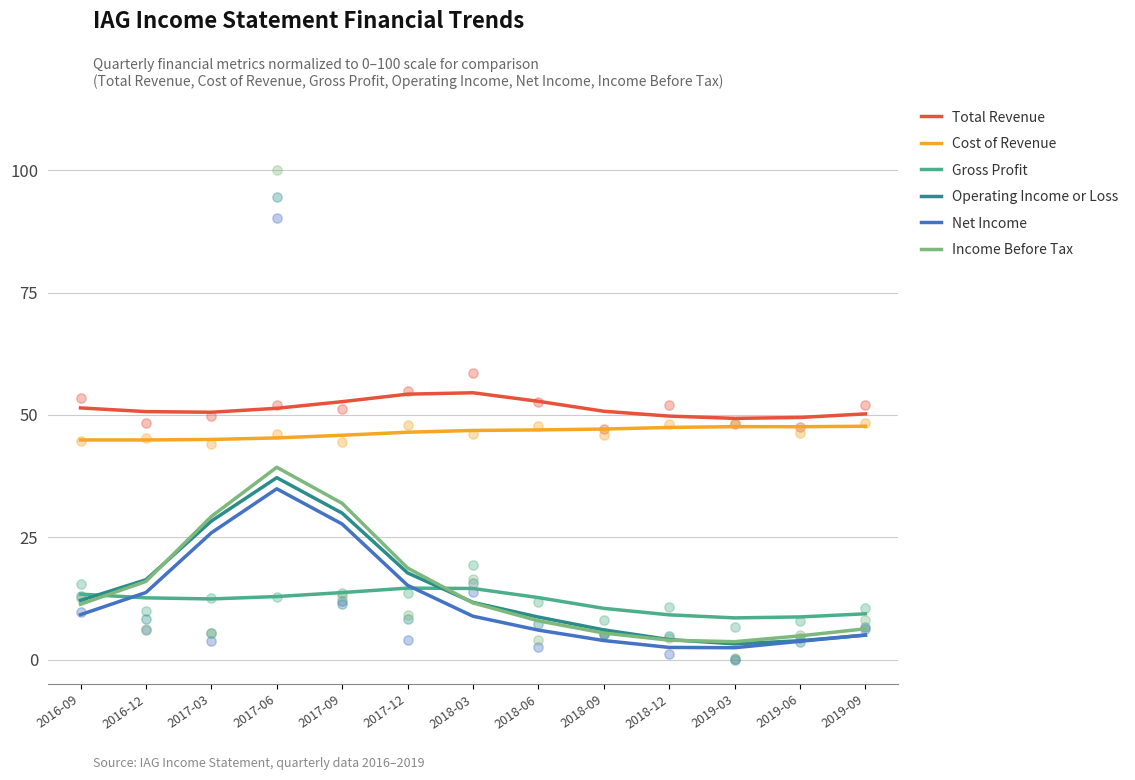

What is the total value across all series at 2016-12?

154.2